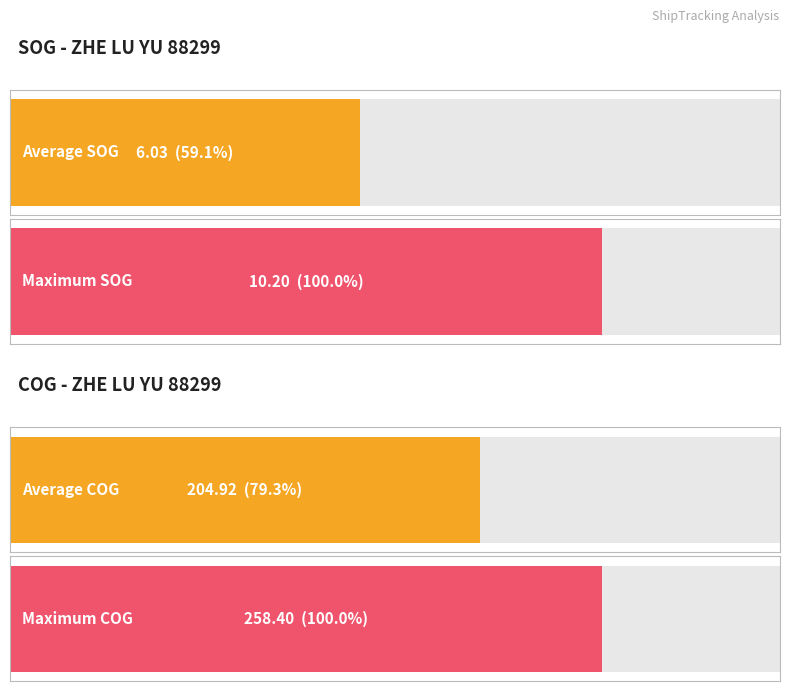

What is the maximum value shown in the chart?

258.4